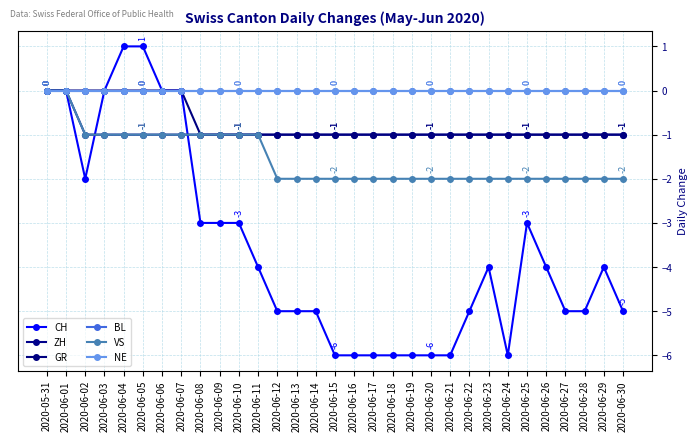

Does the chart have visible grid lines?

Yes